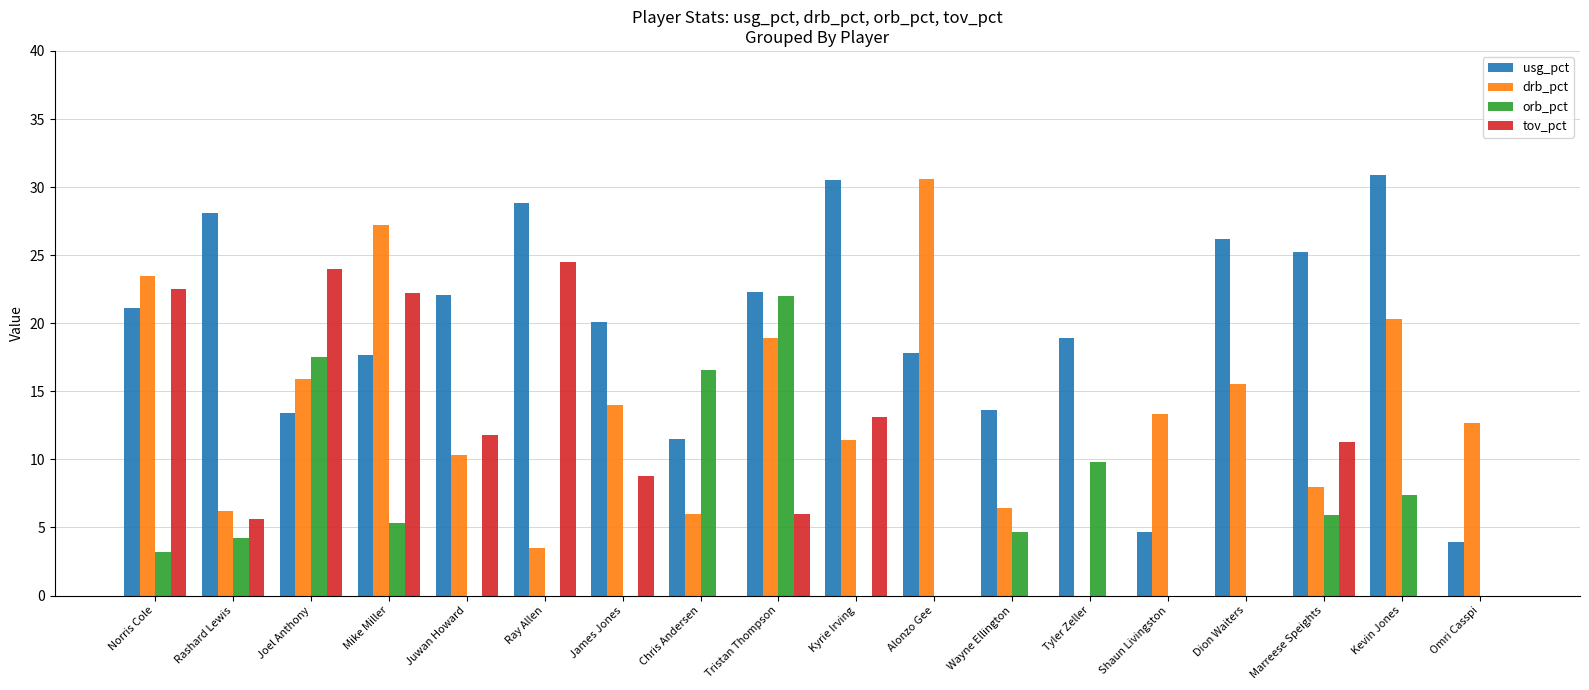

What is the maximum value for usg_pct?

30.9